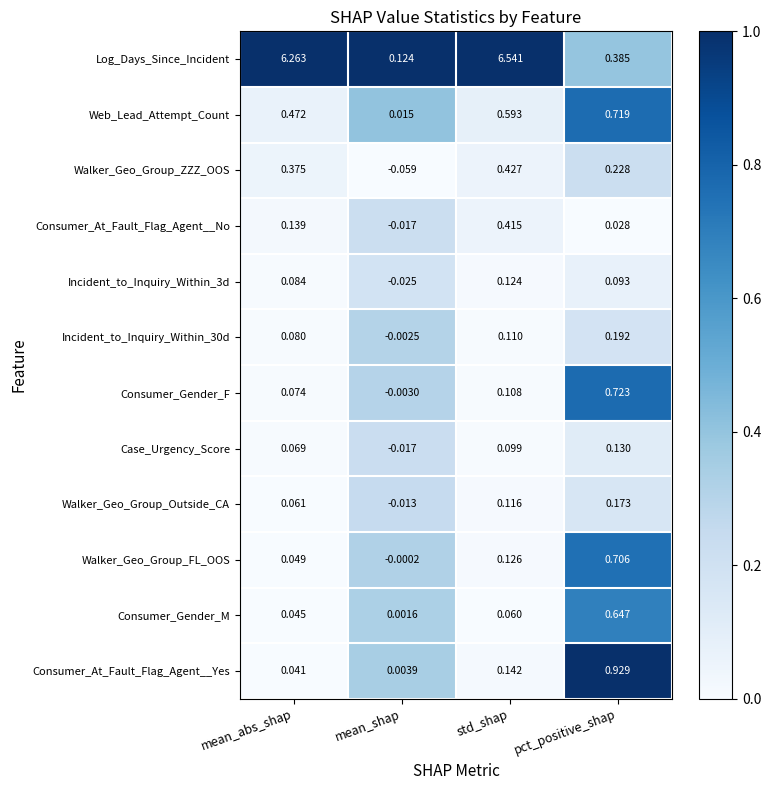

Which label corresponds to the largest value in the chart?

std_shap